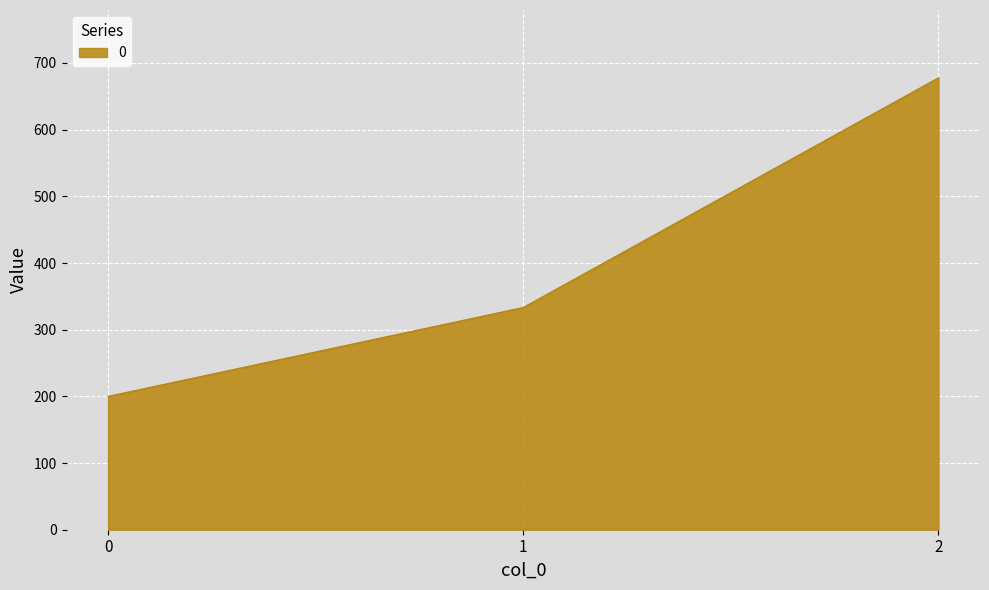

Reading left to right, transcribe all the data shown in this chart.

0=200.0	1=333.3	2=677.8